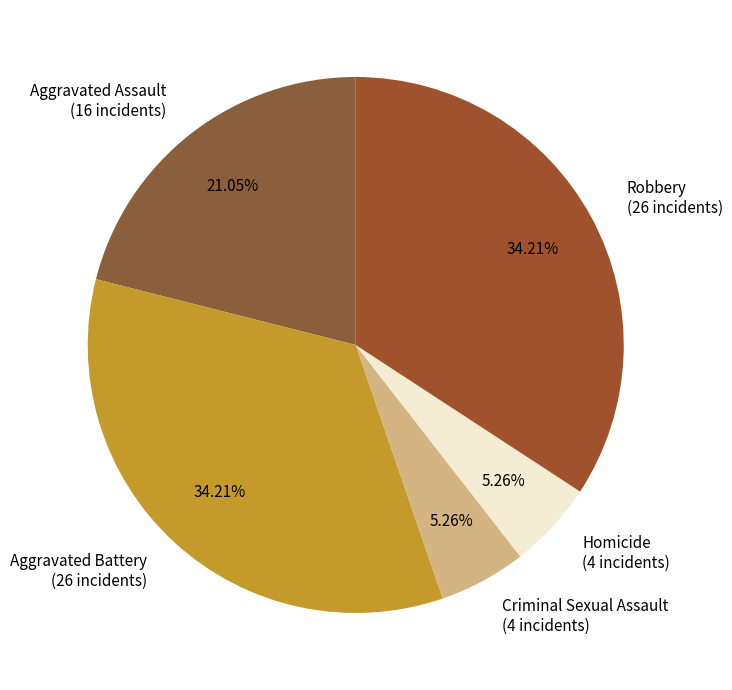

To the nearest percent, what percentage of the pie is Robbery?

34%